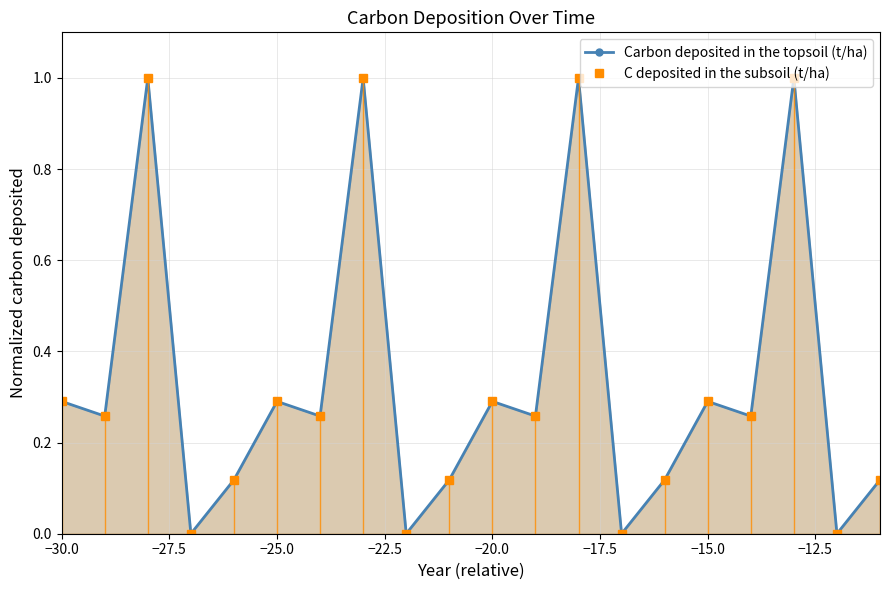

At how many categories does at least one series exceed 0?

16